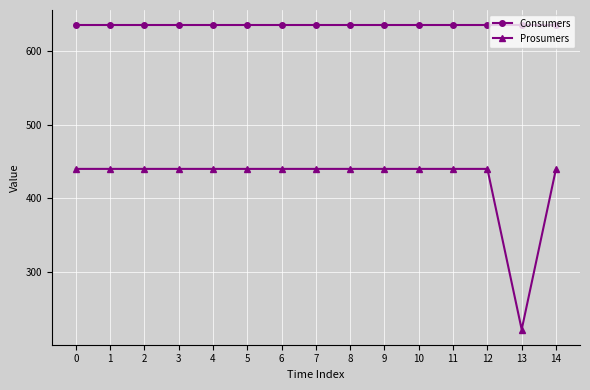

Rank the series at 14 from lowest to highest value.

Prosumers, Consumers